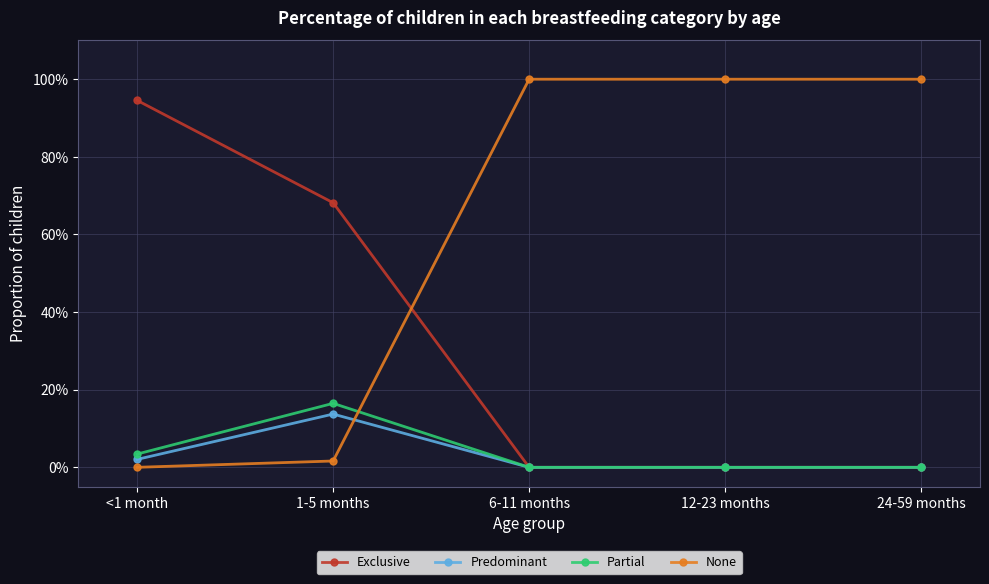

What are all the series names shown in the legend?

Exclusive, Predominant, Partial, None